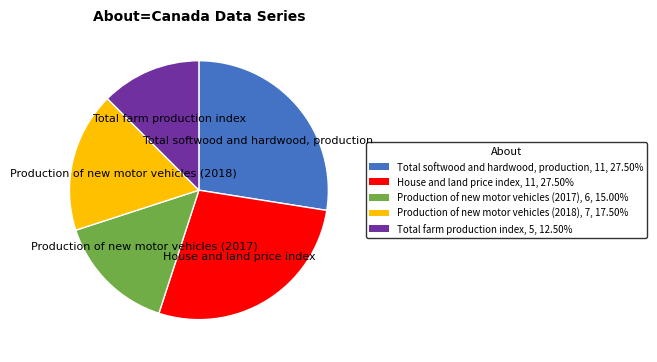

Do Total farm production index and Total softwood and hardwood, production together represent more than half of the pie?

No